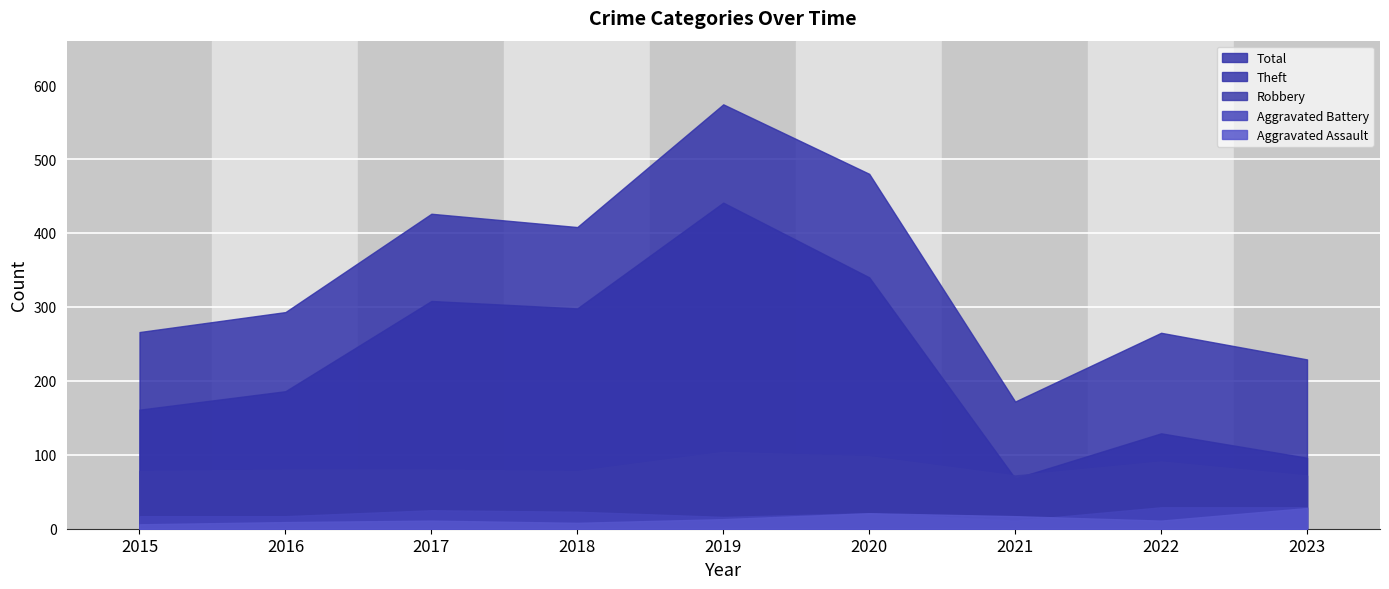

Where does the Aggravated Assault series first go above 11?

2019